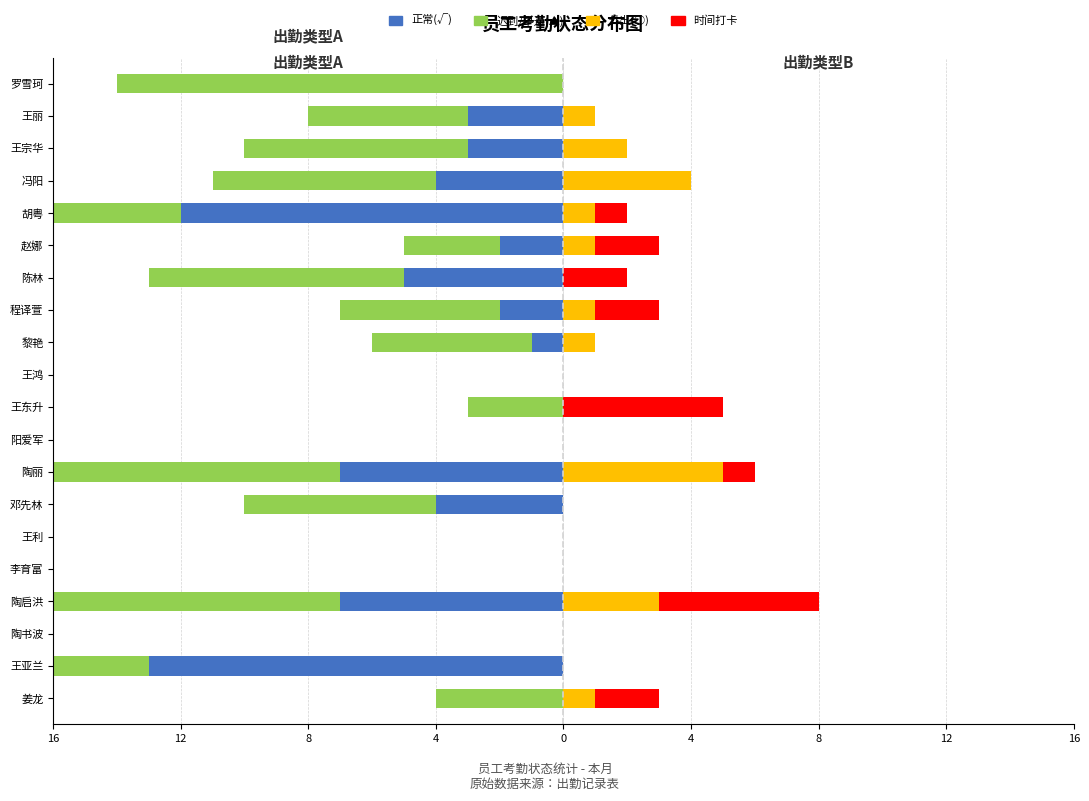

What is the difference between the second highest and minimum values in the 迟到/早退(▲) series?

17